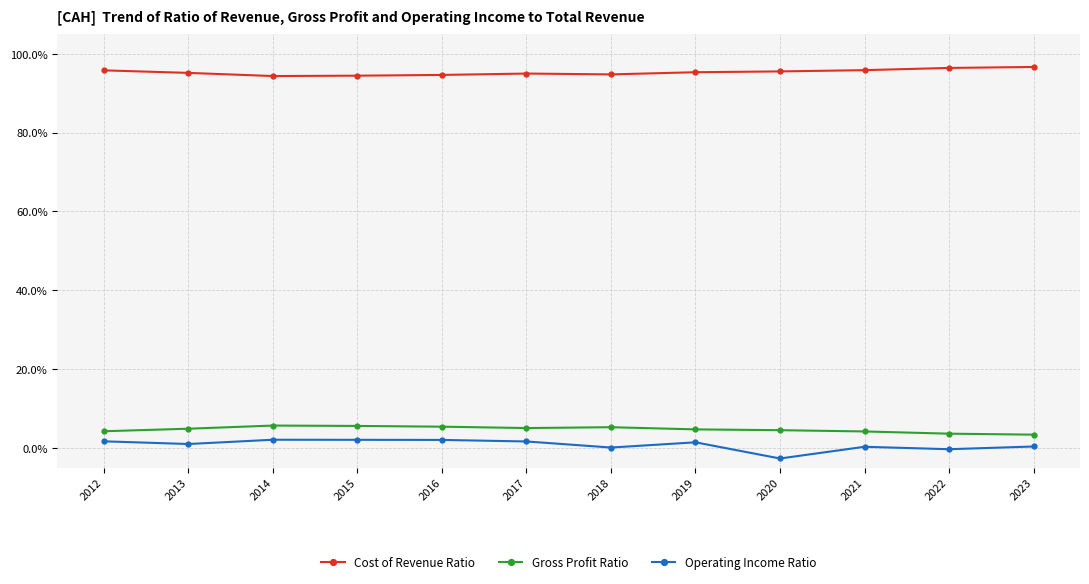

What is the sum of the Cost of Revenue Ratio values at 2015 and 2023?

191.1